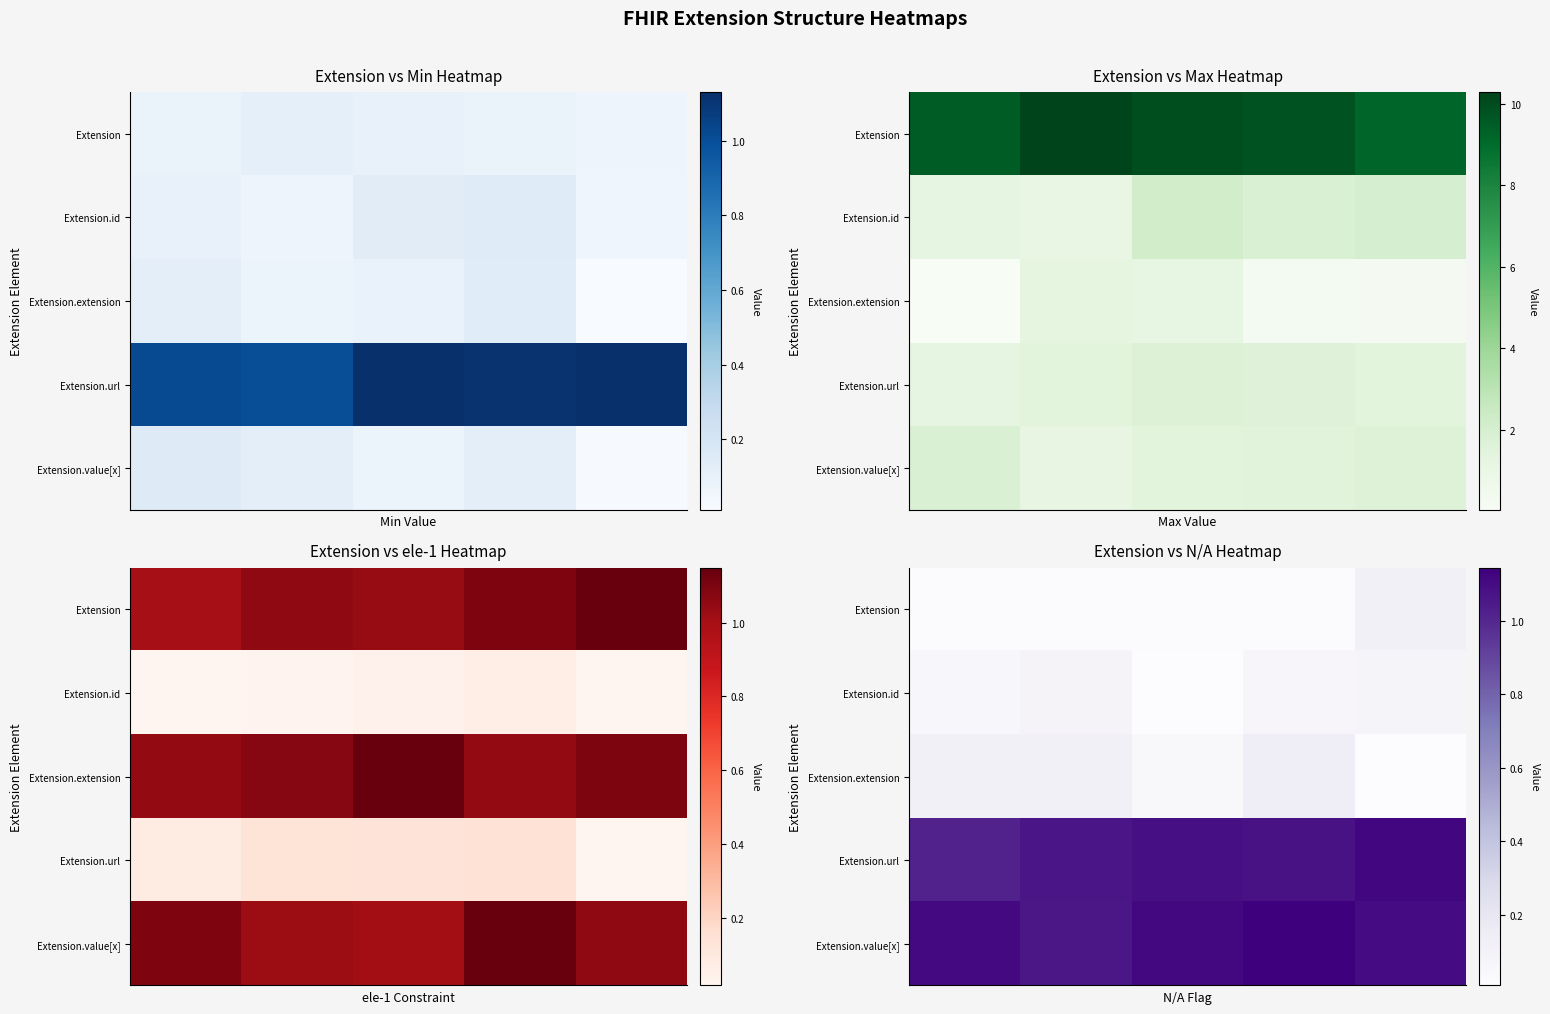

Where is row_0 nearest to the value 0?

2